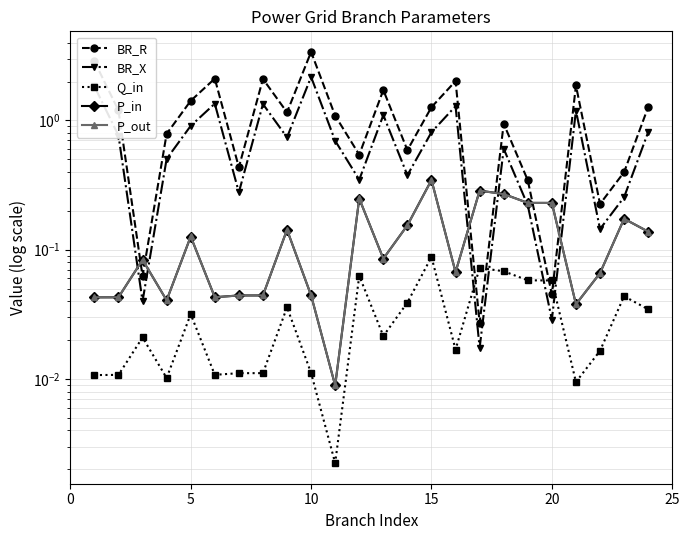

What is the highest value of the P_out series?

0.3